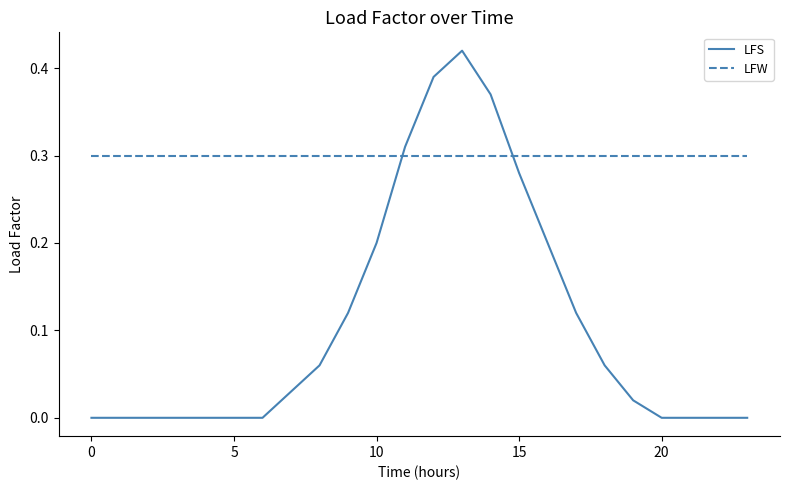

Which series has the largest total across all categories?

LFW